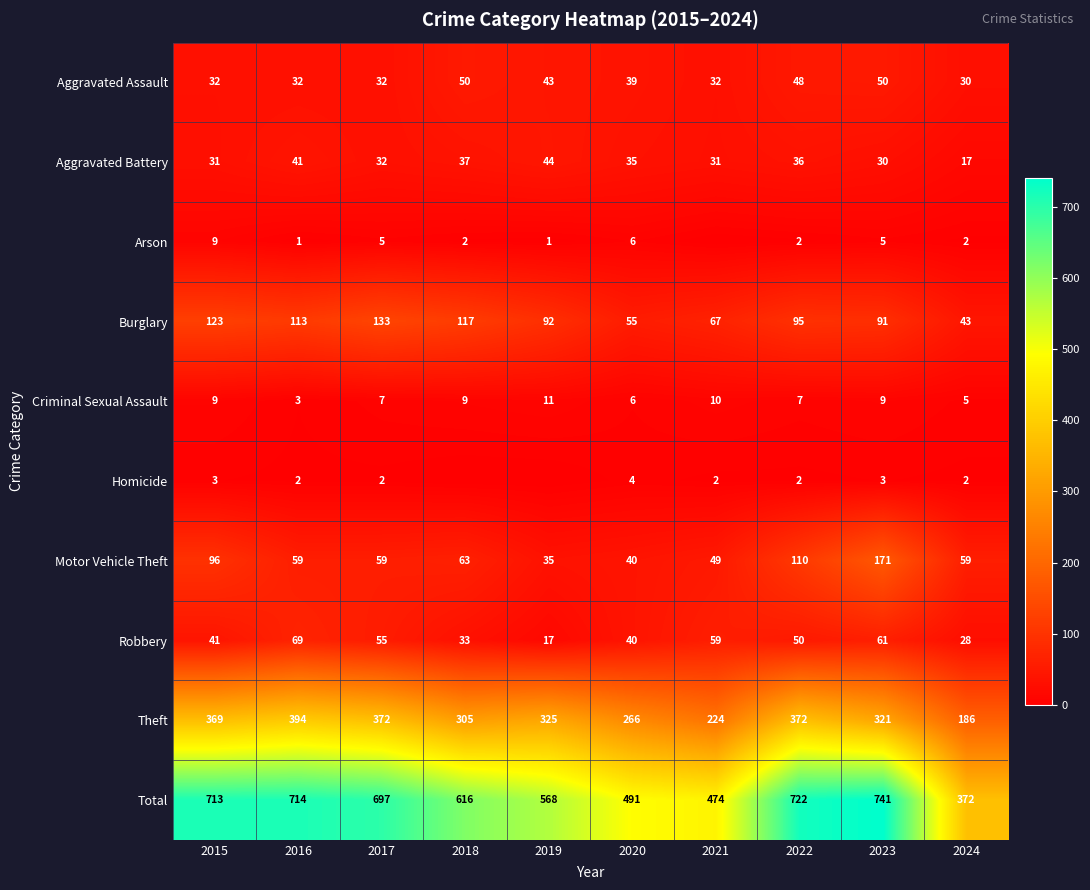

Rank the categories by Robbery value from highest to lowest.

2016, 2023, 2021, 2017, 2022, 2015, 2020, 2018, 2024, 2019